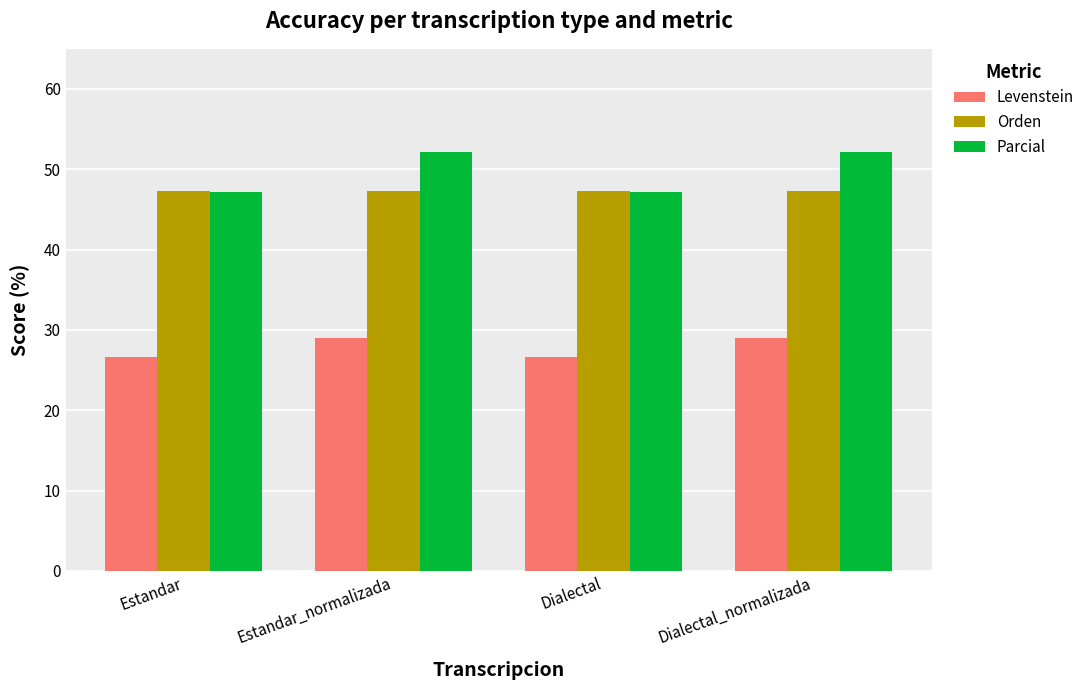

What is the approximate value of Levenstein at Dialectal?

26.6